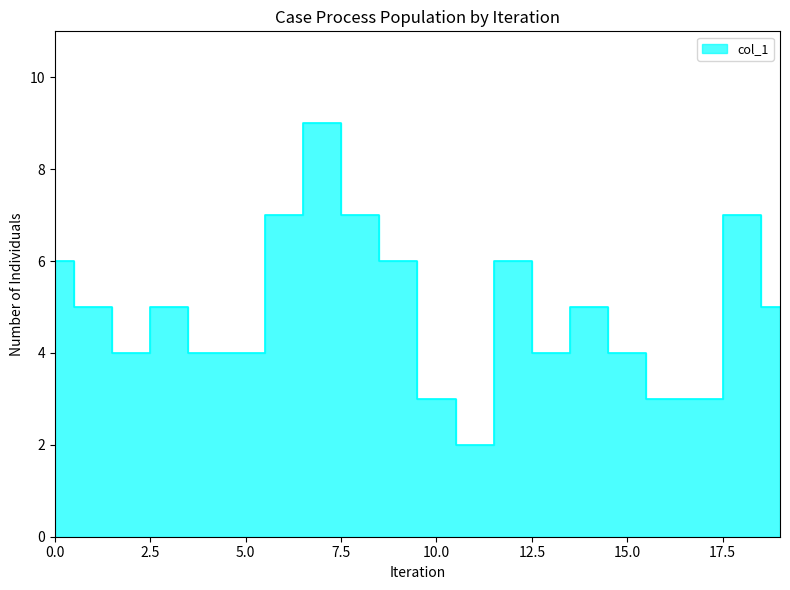

What is the change in value from 6 to 9?

-1